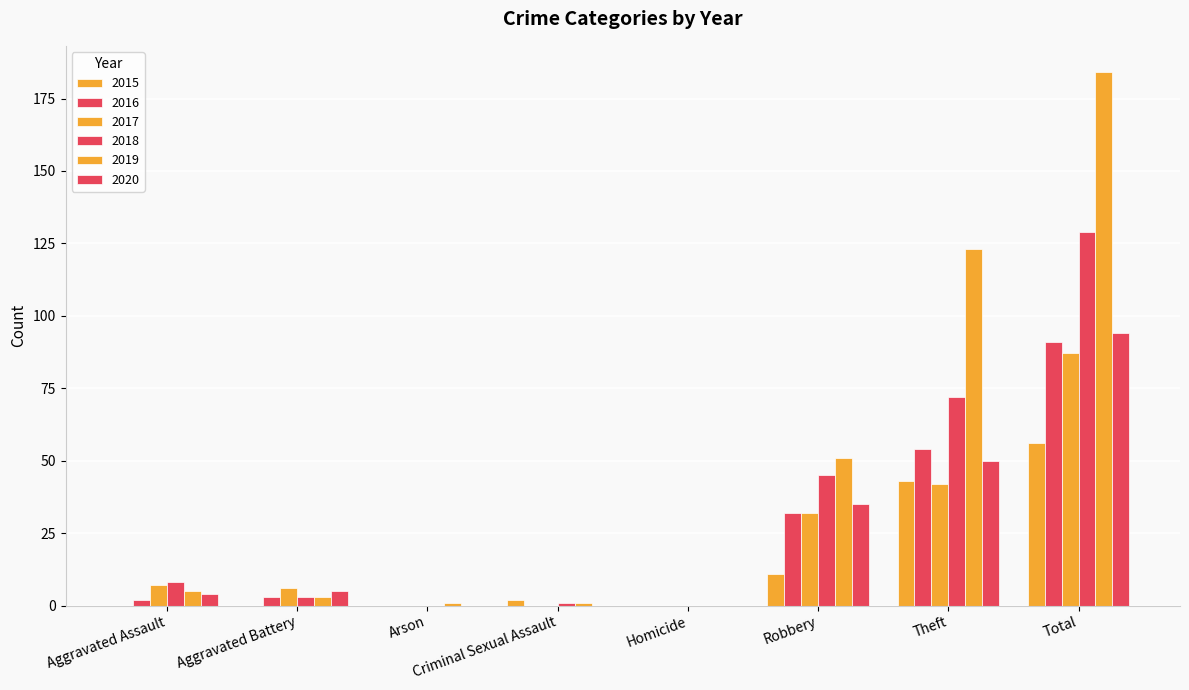

How many distinct data groups are displayed?

6